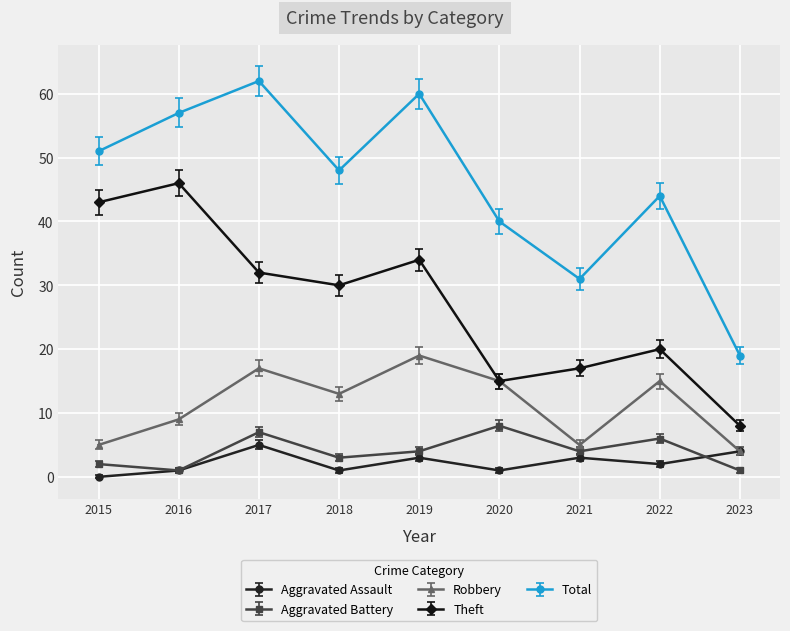

The Aggravated Battery series shows 2 at 2015. True or false?

True